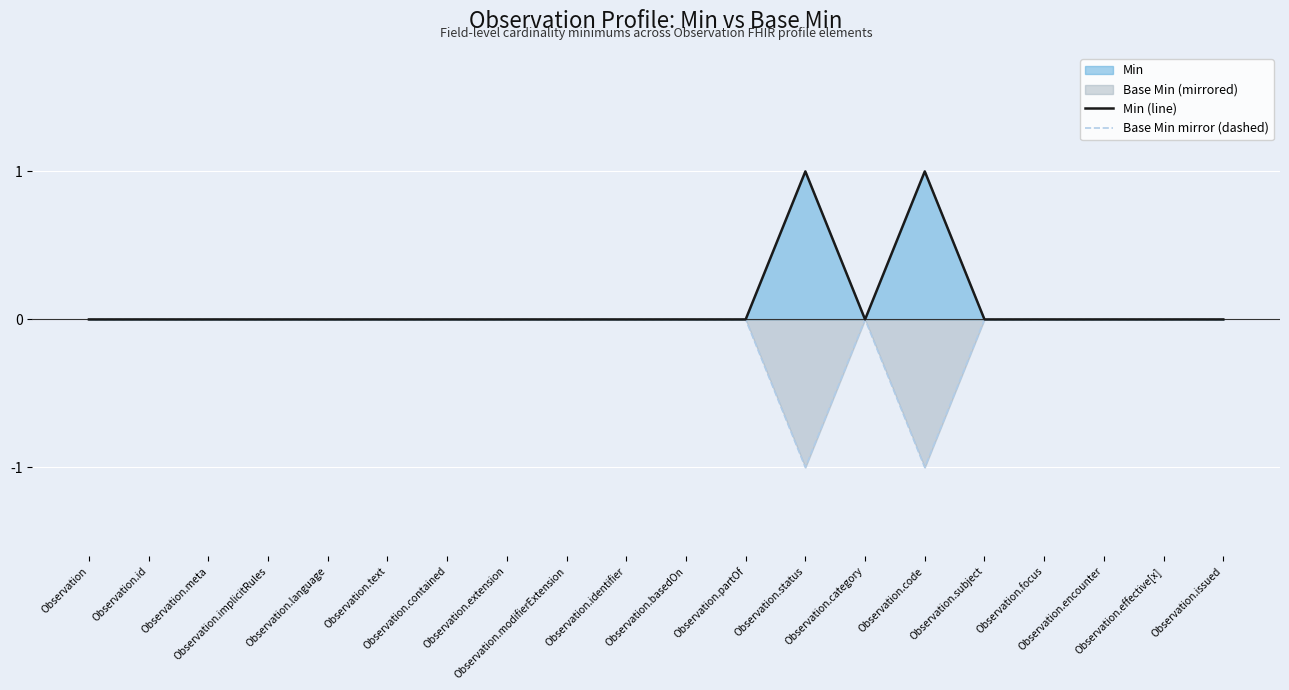

At how many categories does at least one series exceed 0?

2